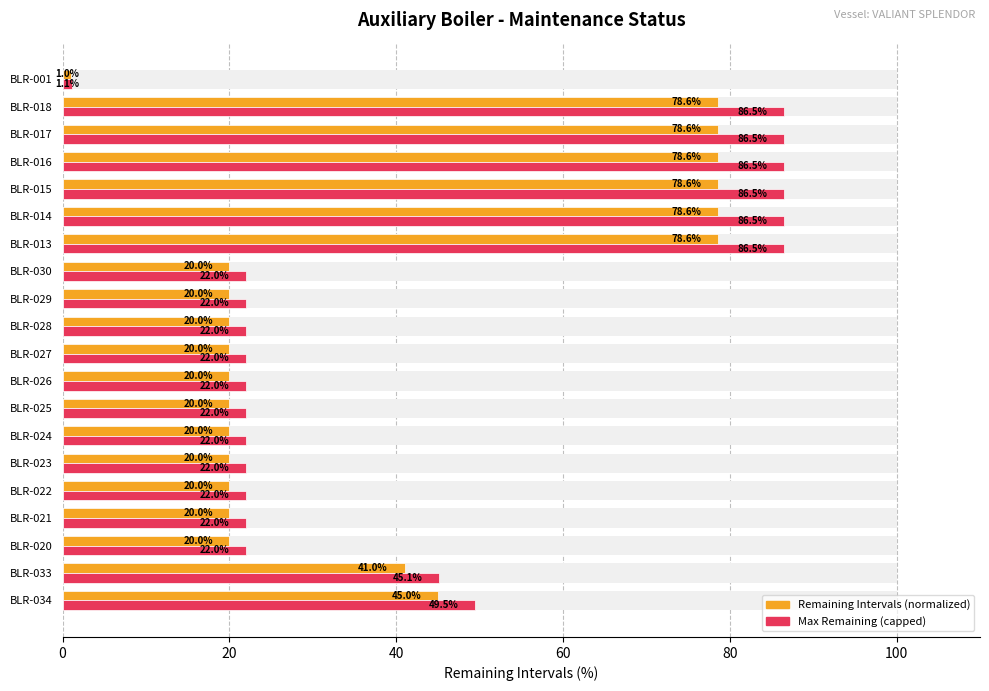

Rank the series by their maximum value, from highest to lowest.

Max Remaining (capped), Remaining Intervals (normalized)